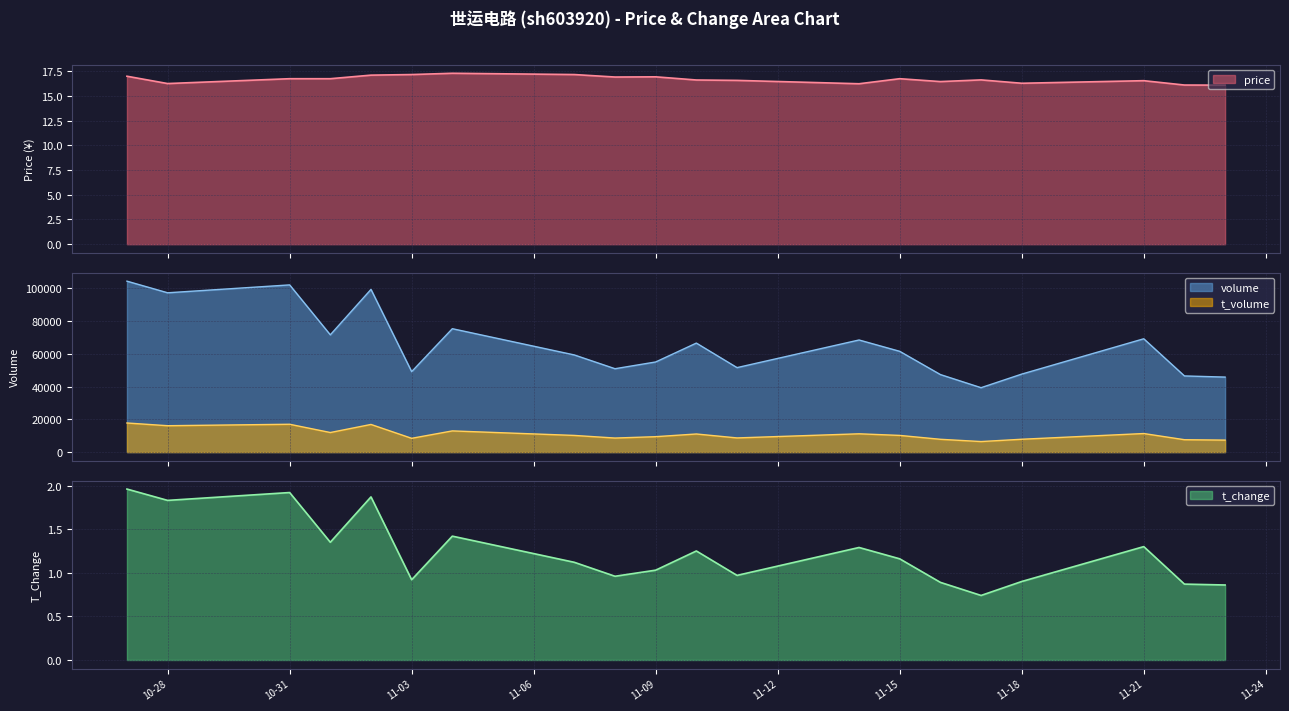

How many interior local valleys does the t_change series have?

6